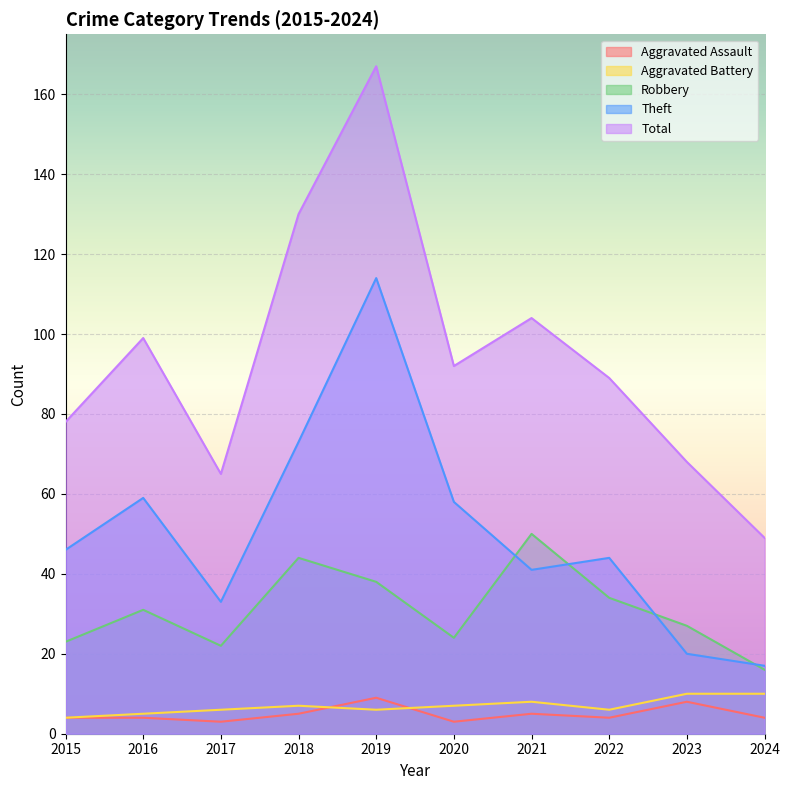

Which series changed the most between 2019 and 2022?

Total